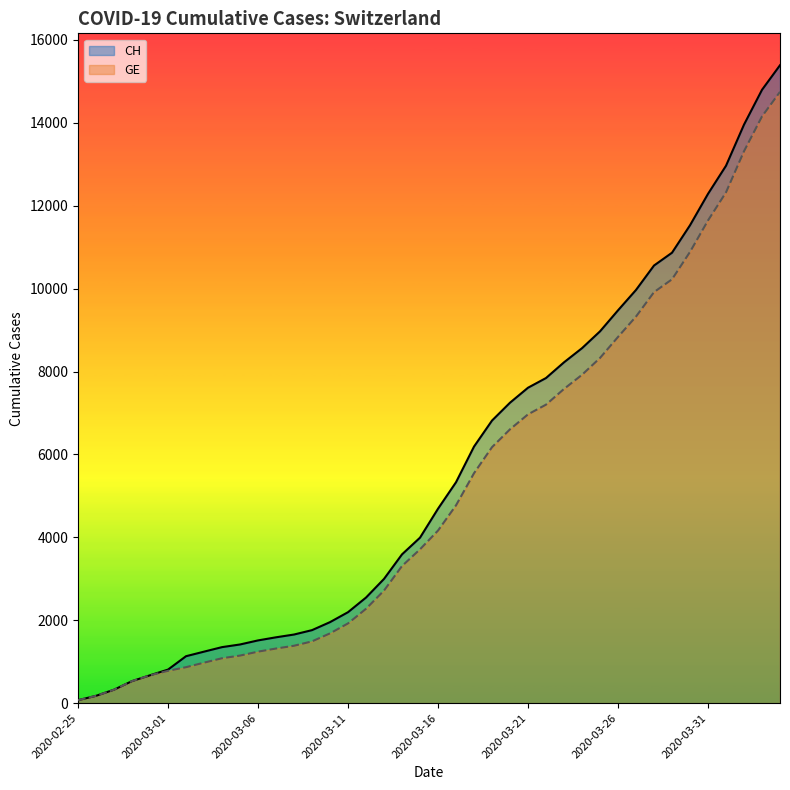

Which series has the widest spread of values?

CH